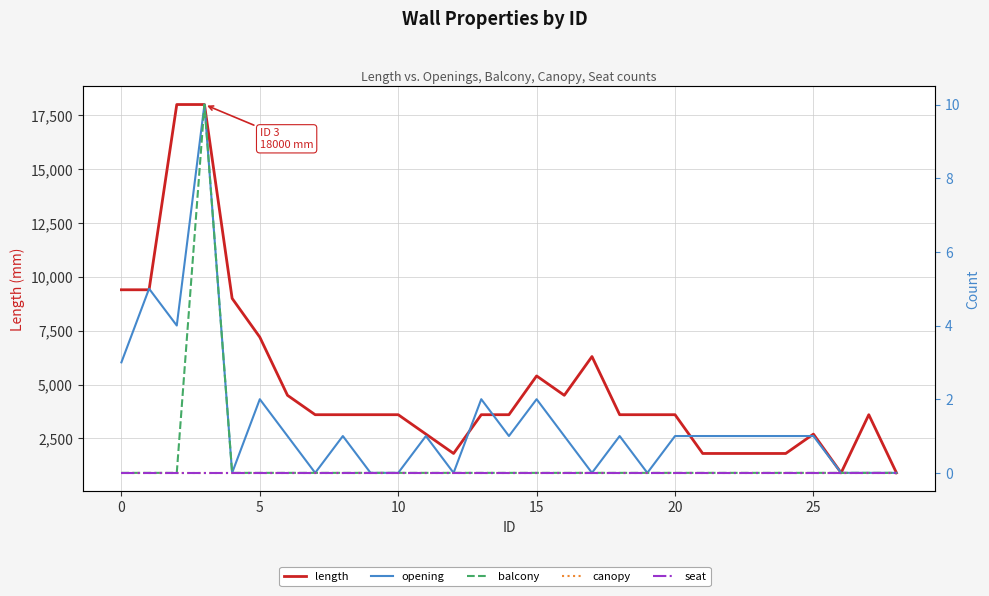

What are all the series names shown in the legend?

length, opening, balcony, canopy, seat